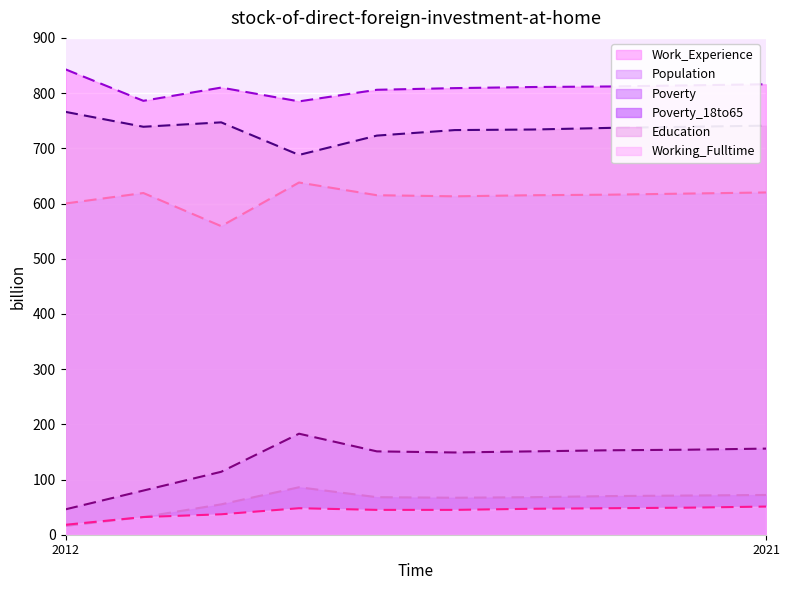

What is the sum of the Poverty_18to65 values at 2013 and 2012?

48